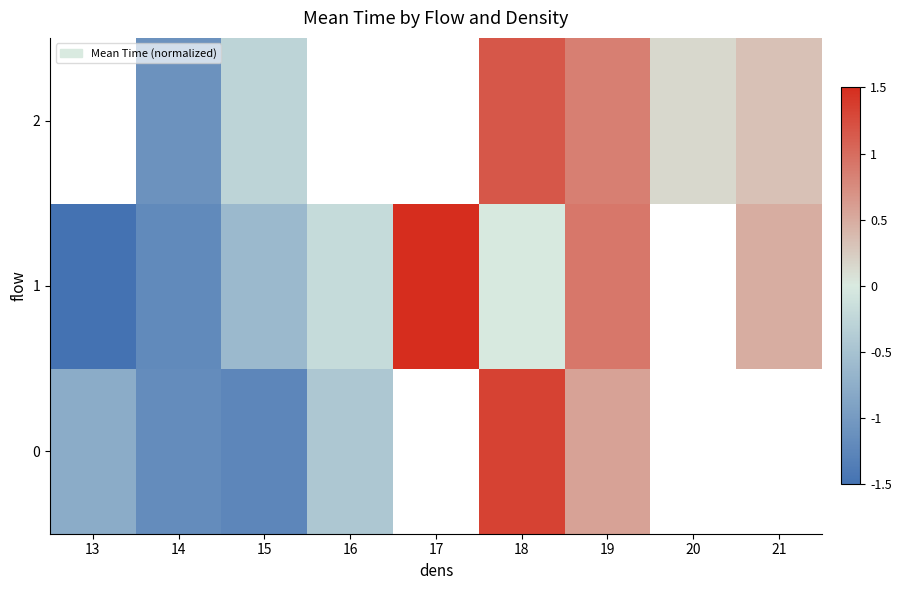

What is the minimum value shown in the chart?

-1.5